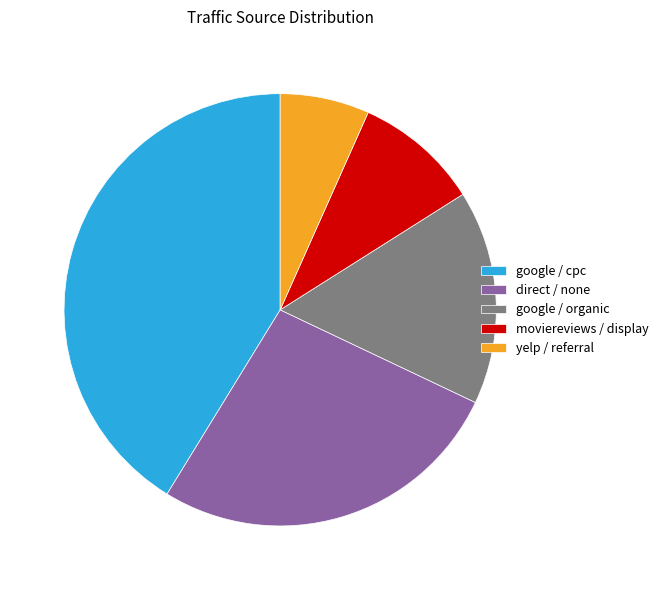

Between google / organic and yelp / referral, which is larger?

google / organic